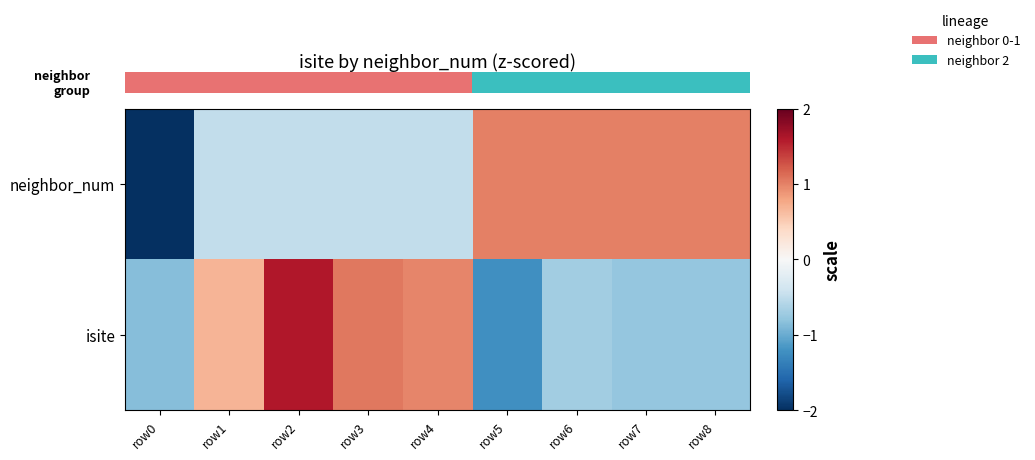

At how many categories does at least one series exceed 0?

8